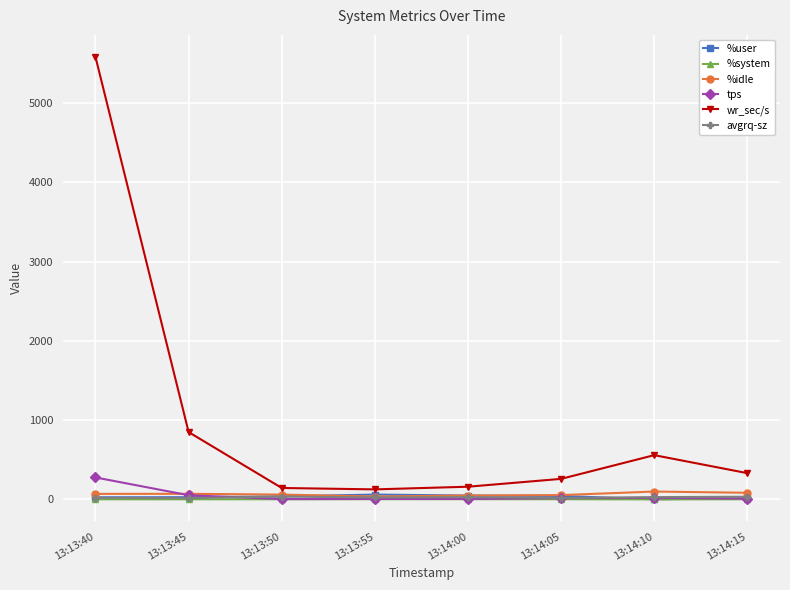

True or false: %idle has more than 0 points higher than both neighbors.

True